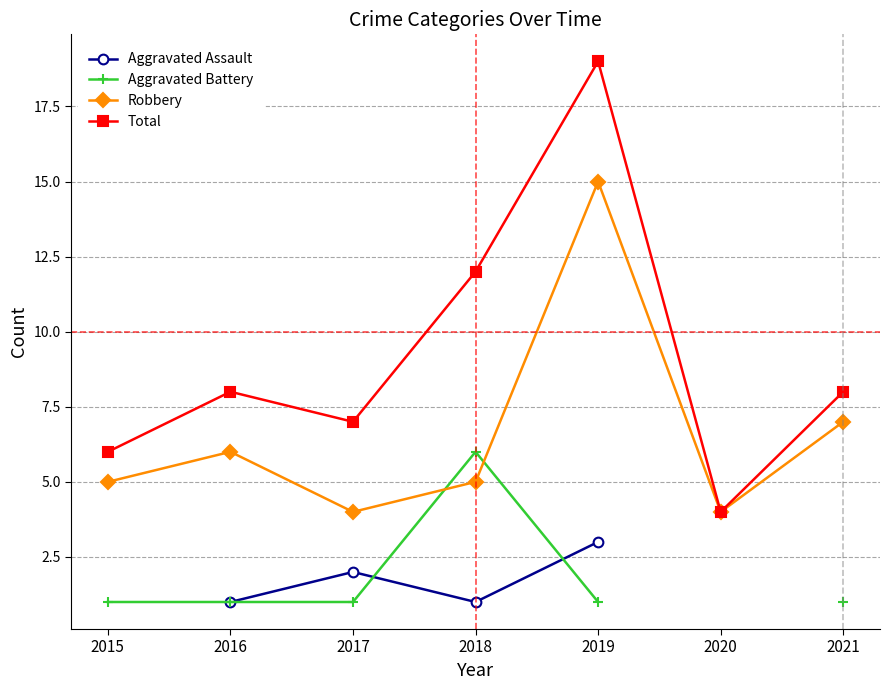

How many interior local peaks does the Aggravated Battery series have?

1